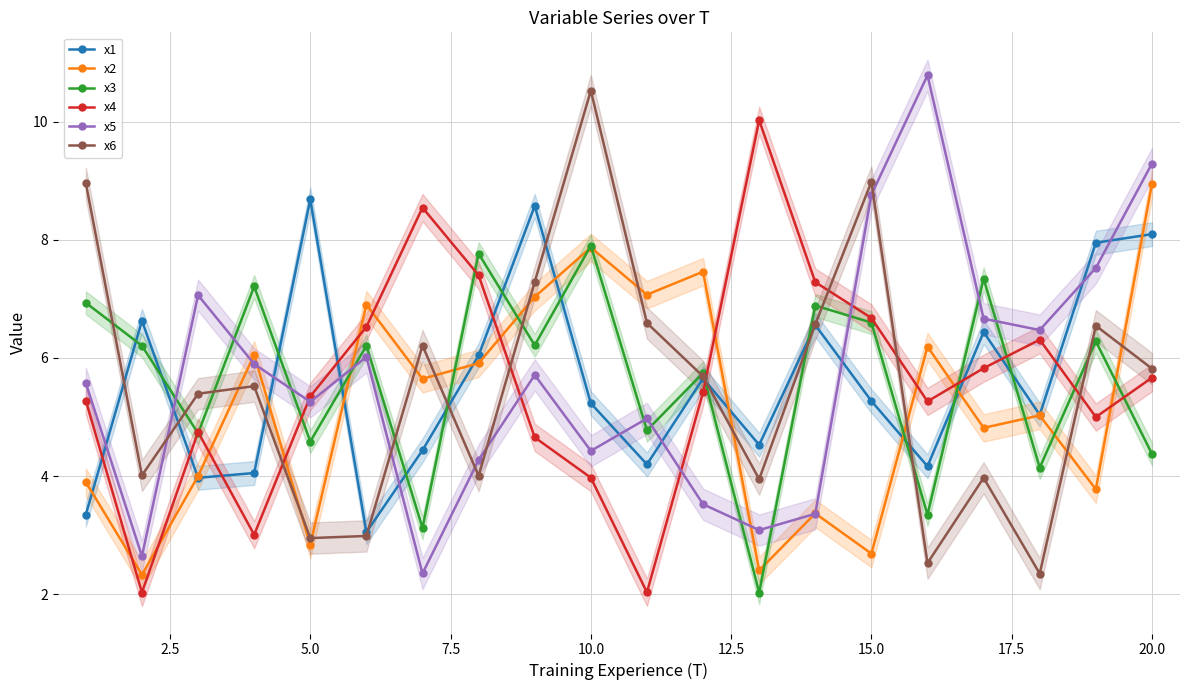

What is the average value of the x5 series?

5.7